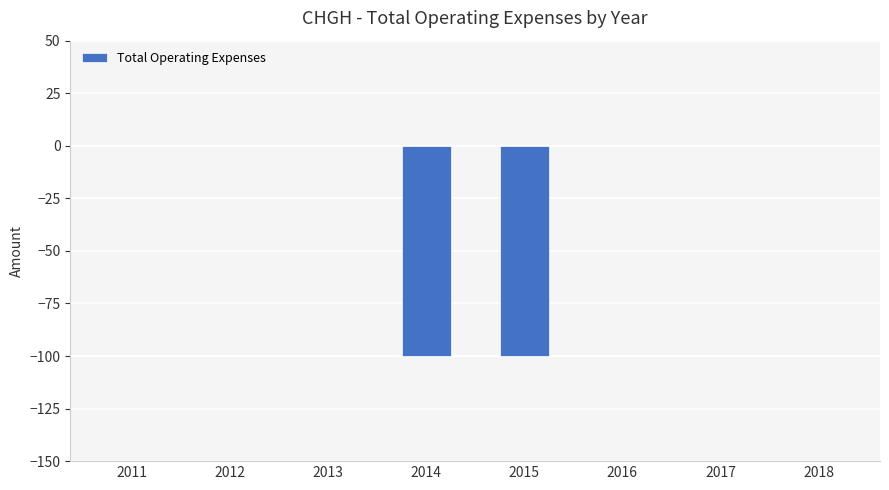

What is the sum of all values?

-200